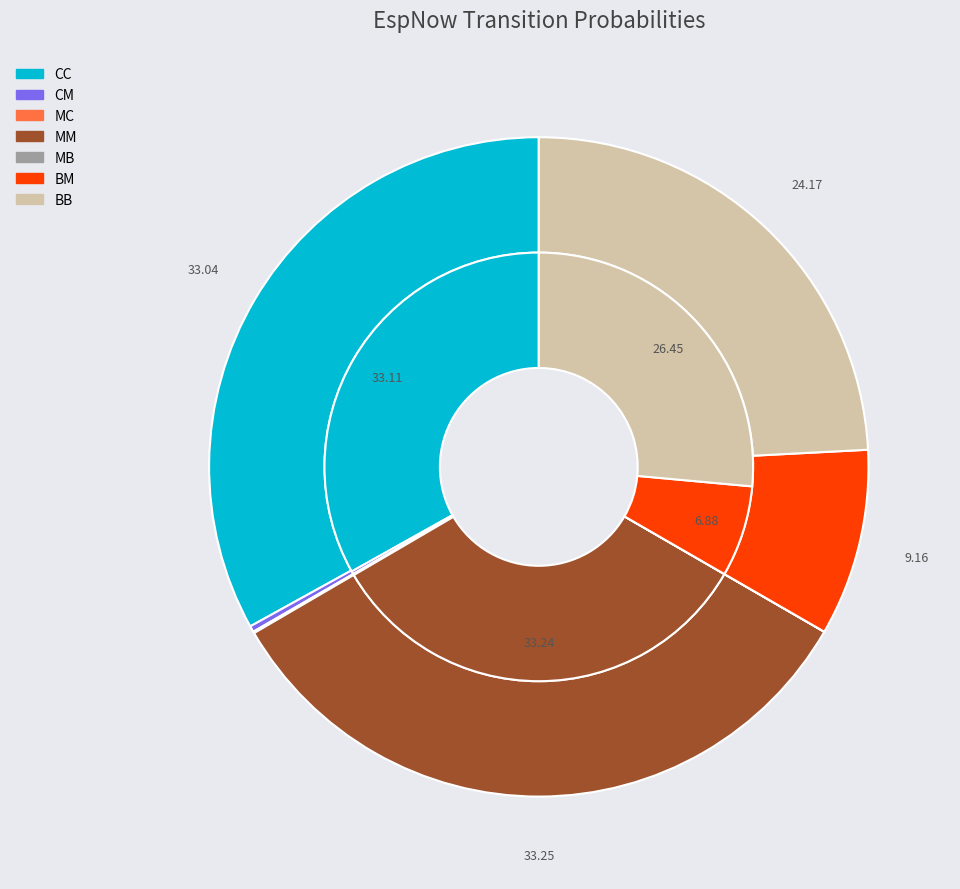

How many slices are in this pie chart?

7